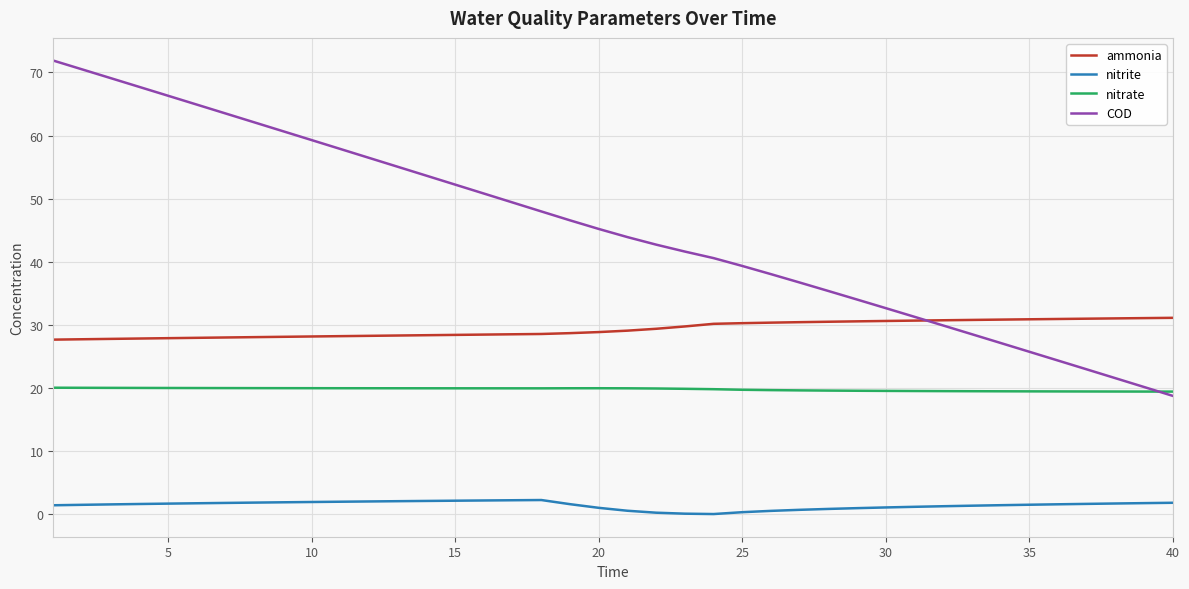

True or false: nitrite and nitrate intersect in this chart.

False